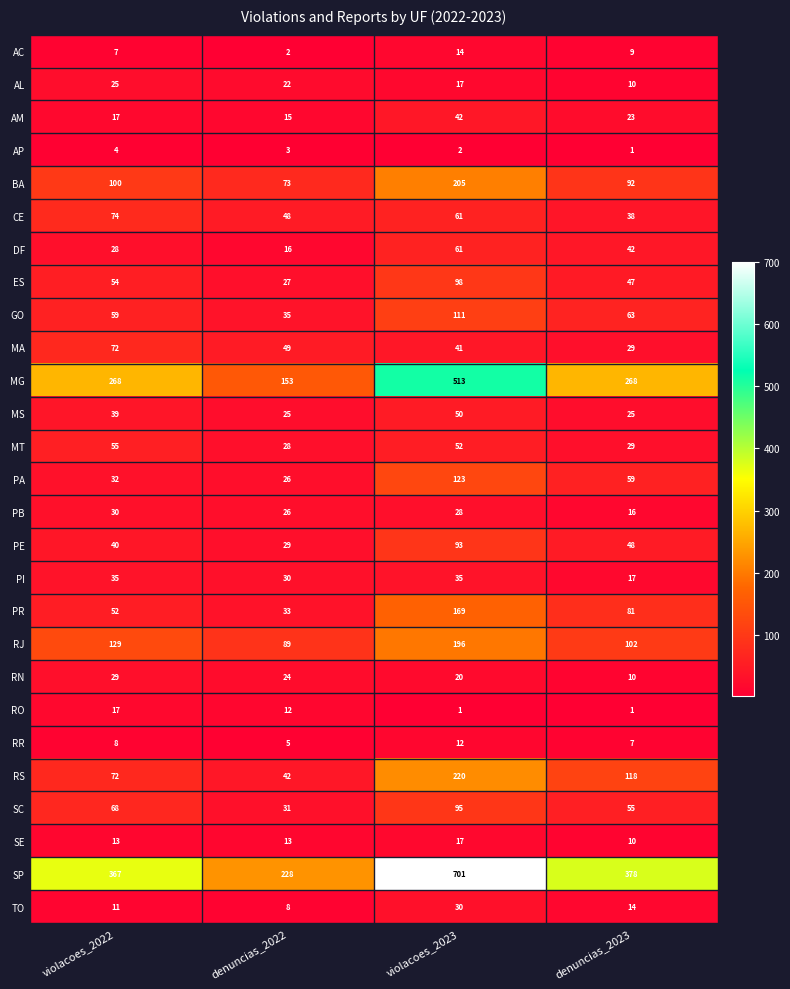

Is it true that TO equals 18 at violacoes_2022?

False